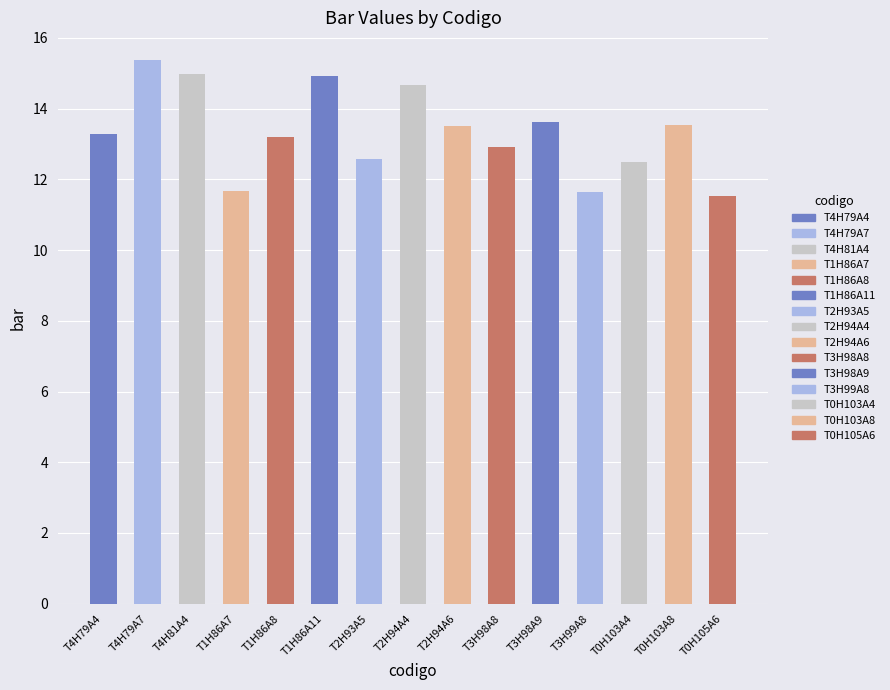

Approximately how many times larger is the value at T1H86A8 compared to T2H93A5?

1.0